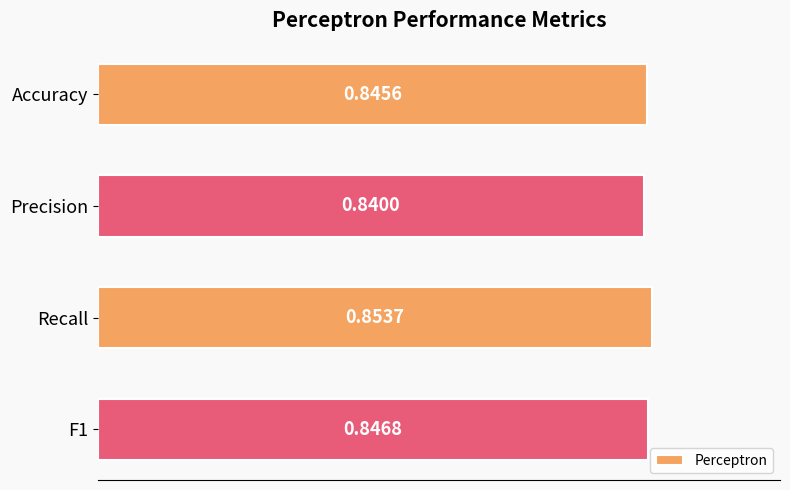

How many distinct data groups are displayed?

1